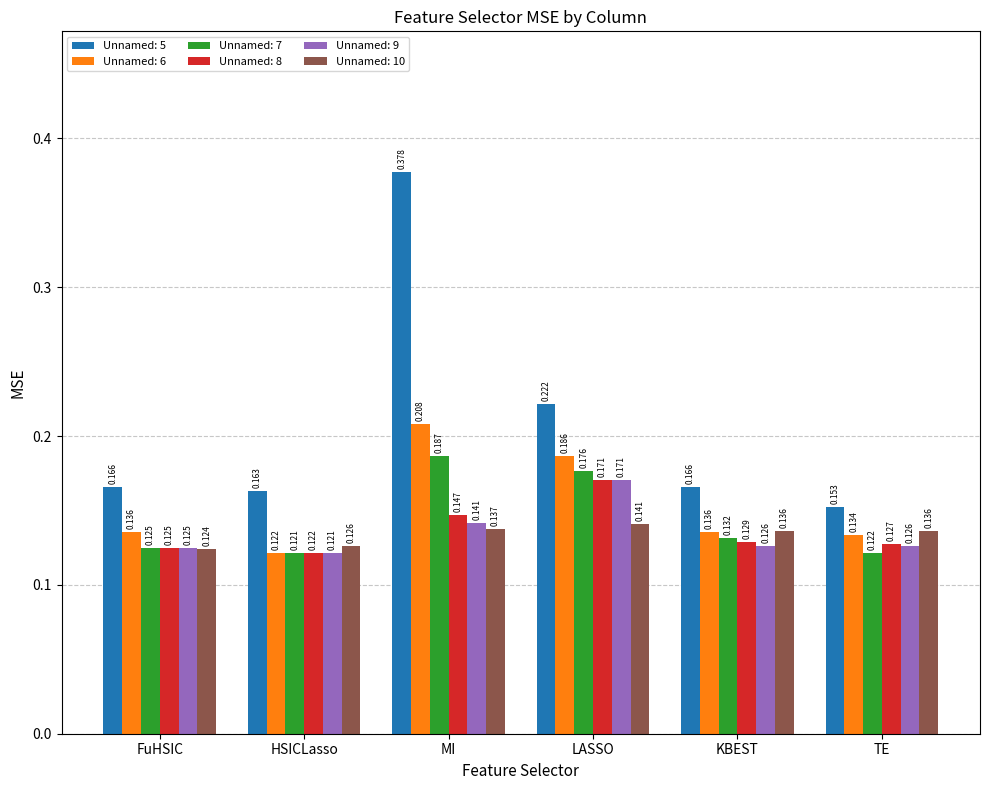

At which category is the sum across all series the highest?

MI